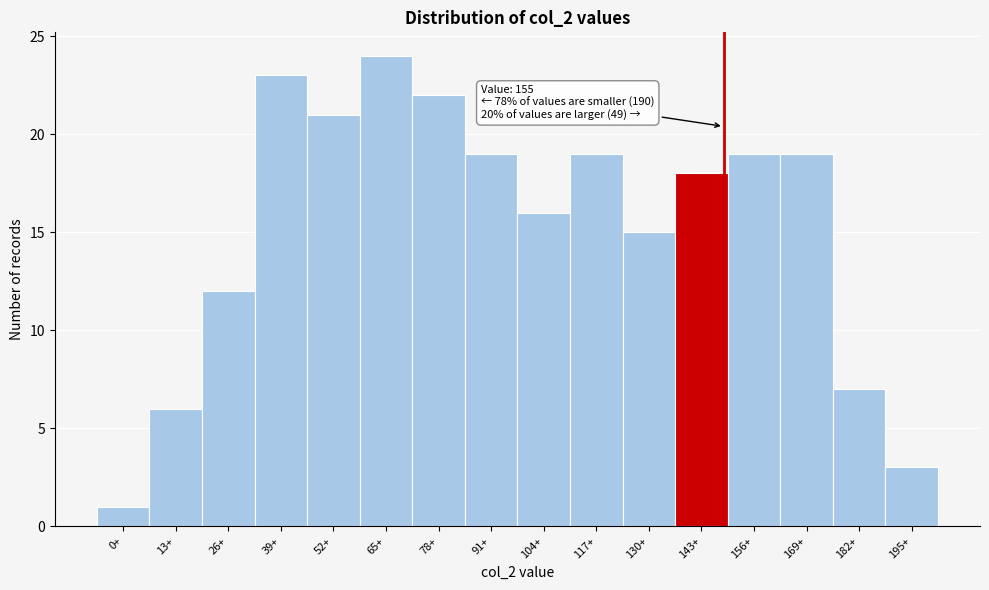

Reading left to right, transcribe all the data shown in this chart.

1	6	12	23	21	24	22	19	16	19	15	18	19	19	7	3